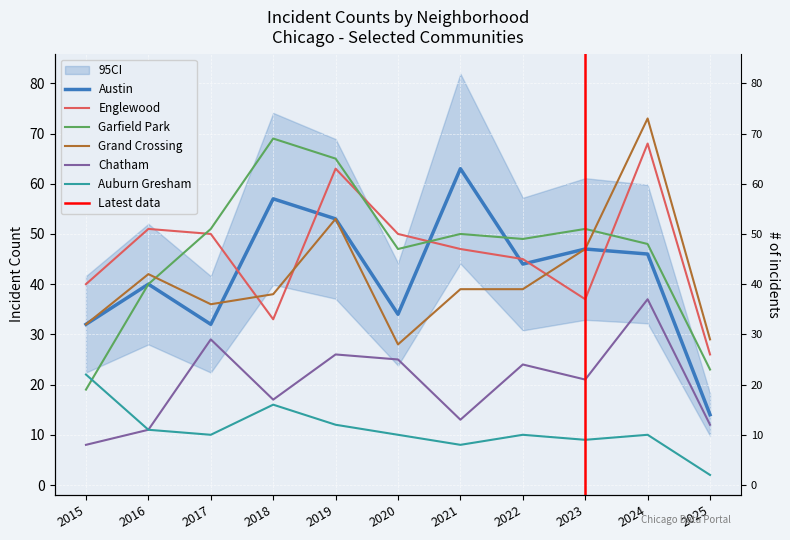

How many lines are shown in the chart?

6